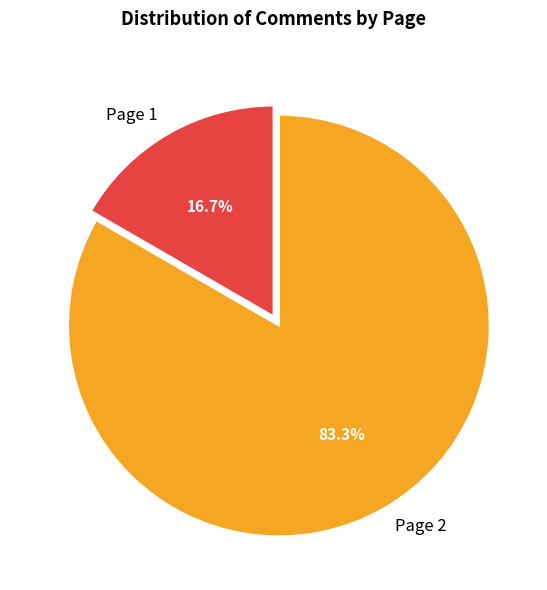

What is the majority slice?

Page 2